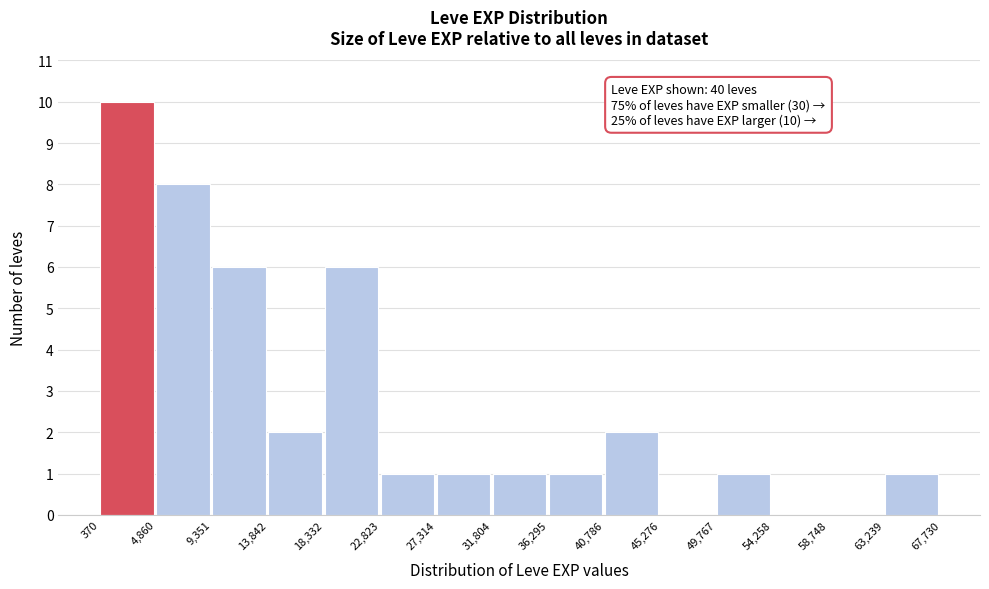

Over which range of the x-axis is the bar tallest?

370 to 4,860